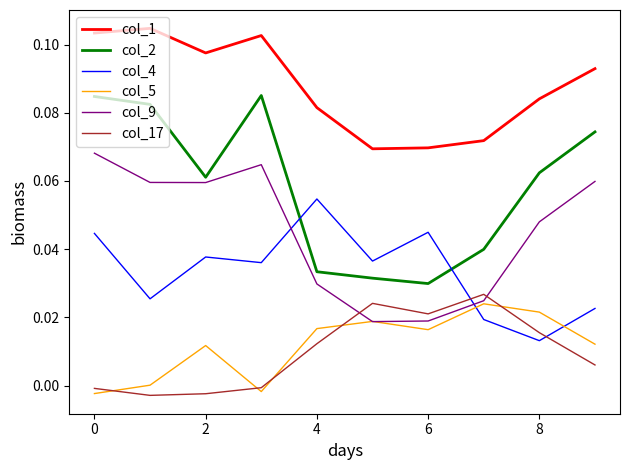

Which series has the largest range (max minus min)?

col_2